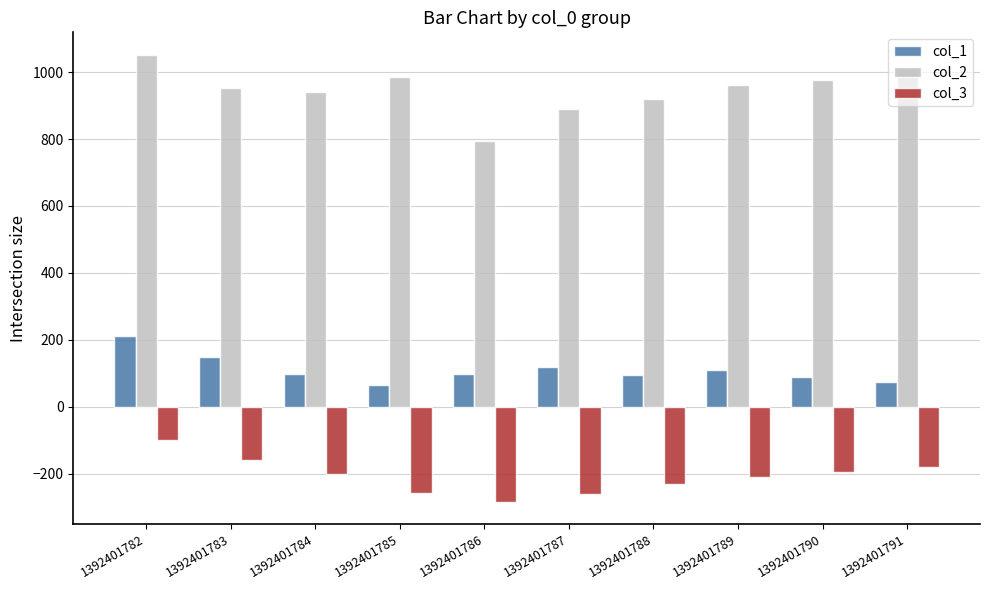

What is the difference between the maximum and minimum values in the col_1 series?

144